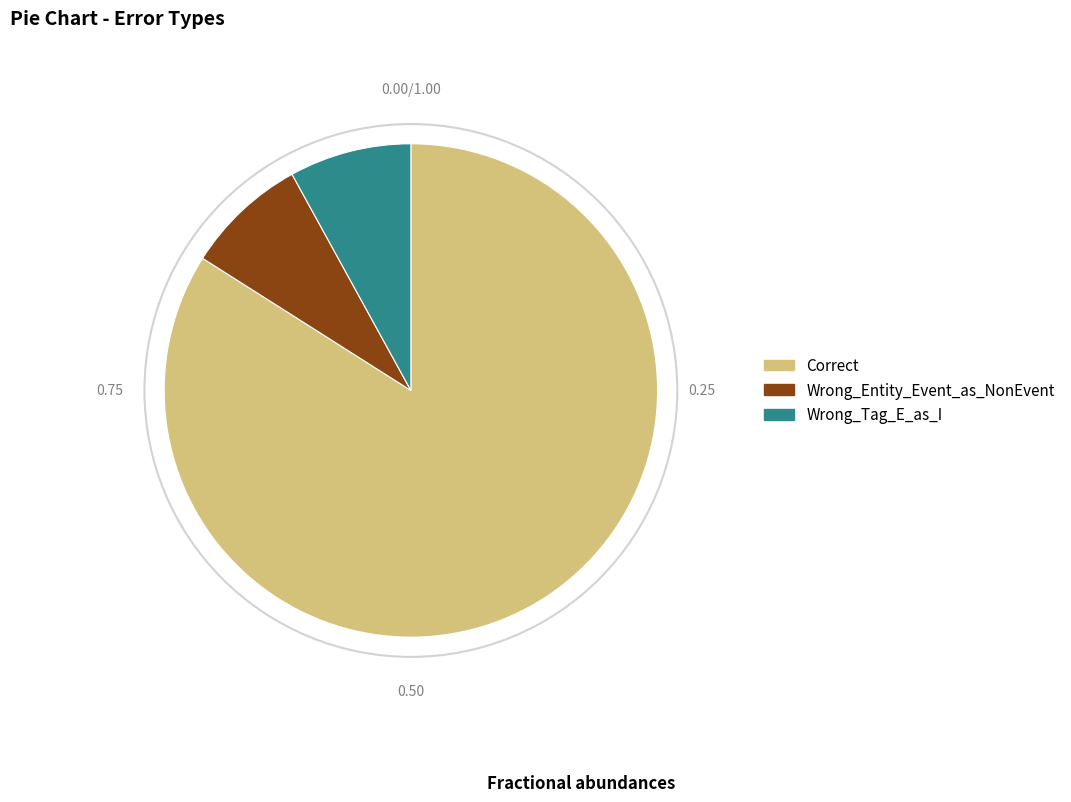

Does Correct account for over 50% of the chart?

Yes